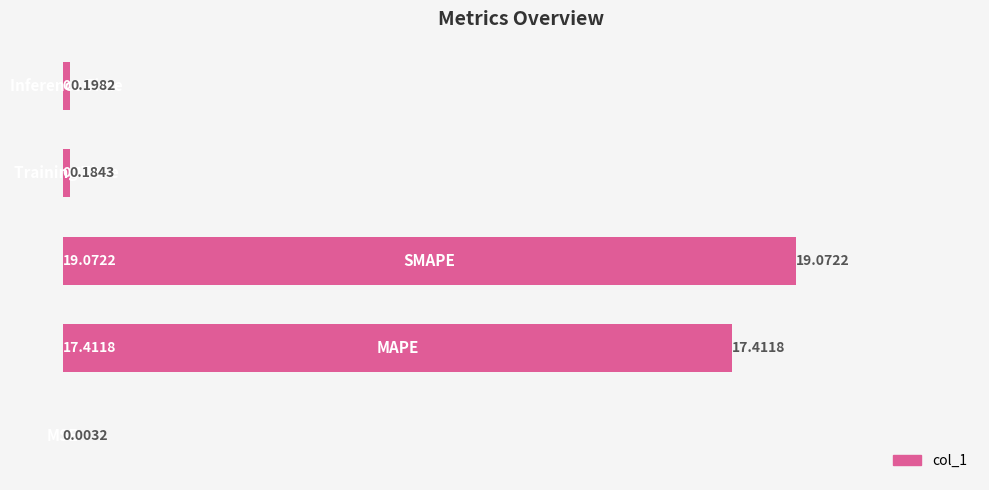

Rank the categories by value from lowest to highest.

0, 3, 4, 1, 2